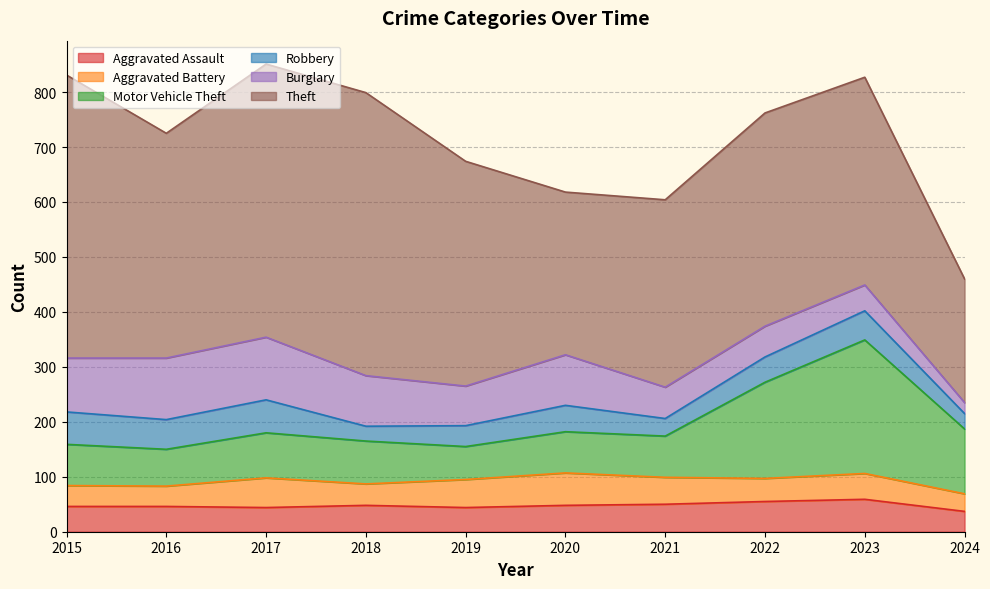

True or false: Motor Vehicle Theft has more than 2 points higher than both neighbors.

False